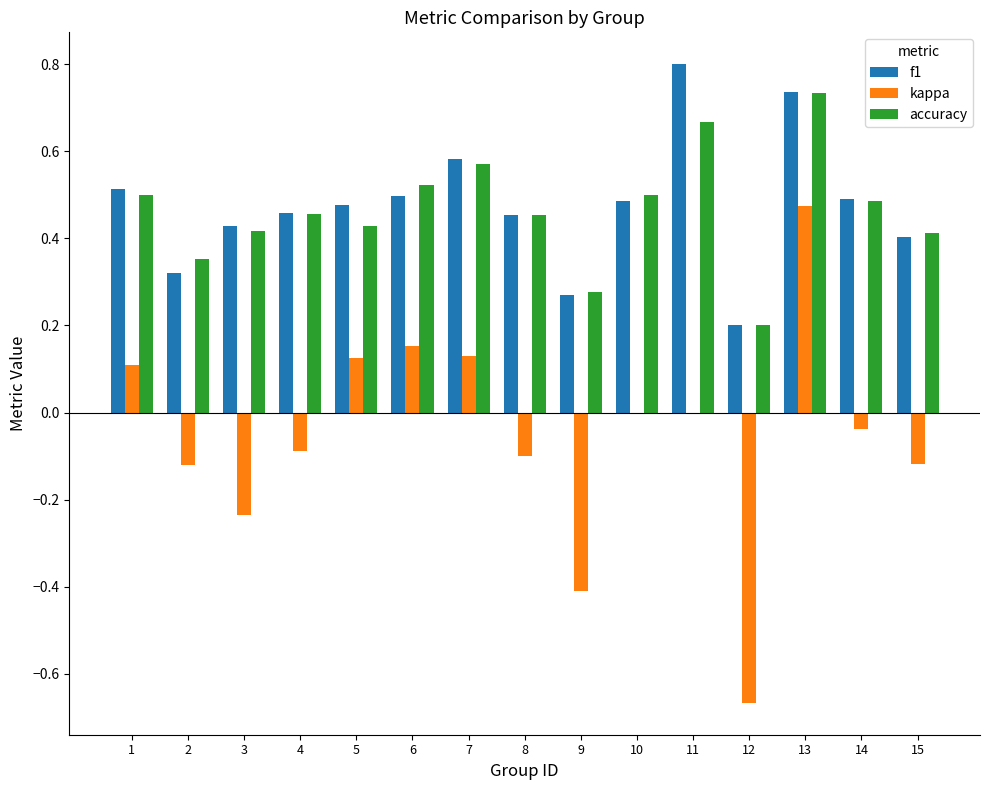

The f1 series shows 0.5 at 10. True or false?

True